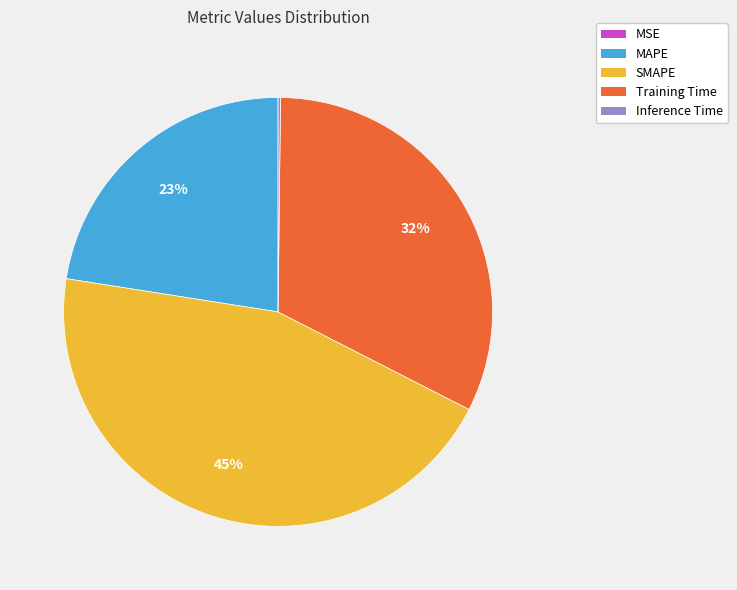

Is there any slice that represents more than half of the pie?

No